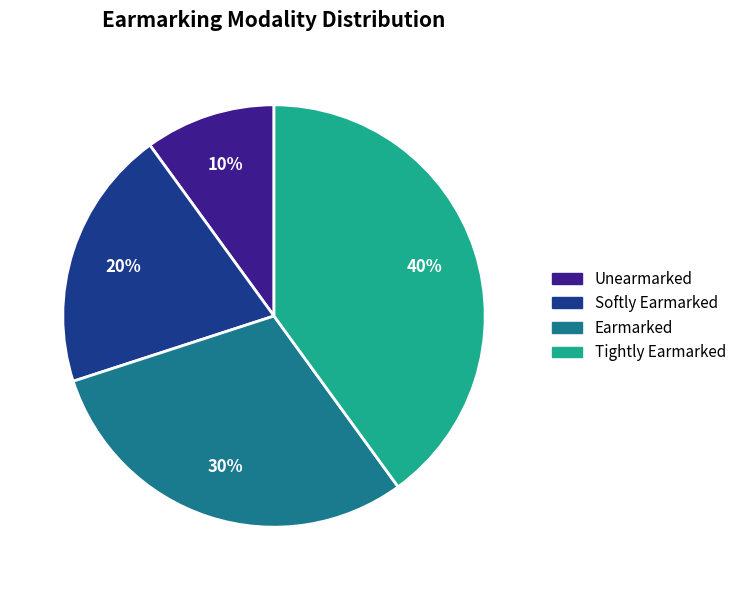

Is it true that Tightly Earmarked is 40% of the pie?

True